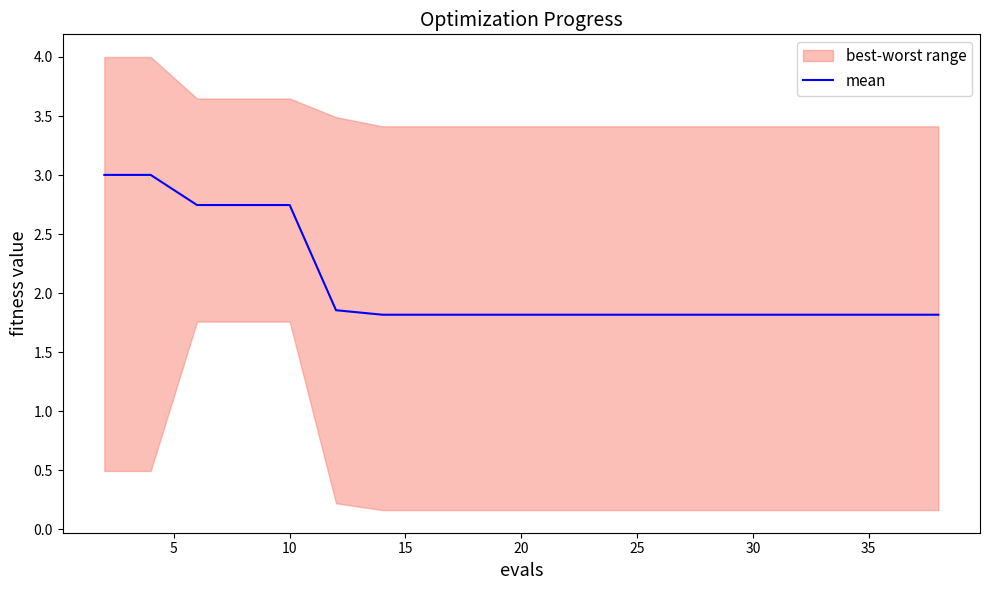

What is the average value?

2.1